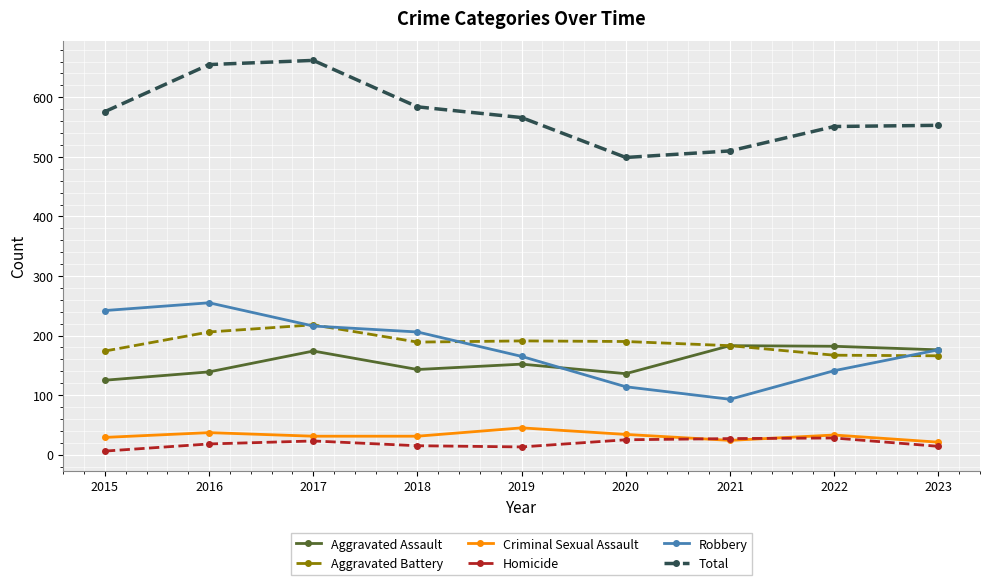

What is the minimum value for Robbery?

93